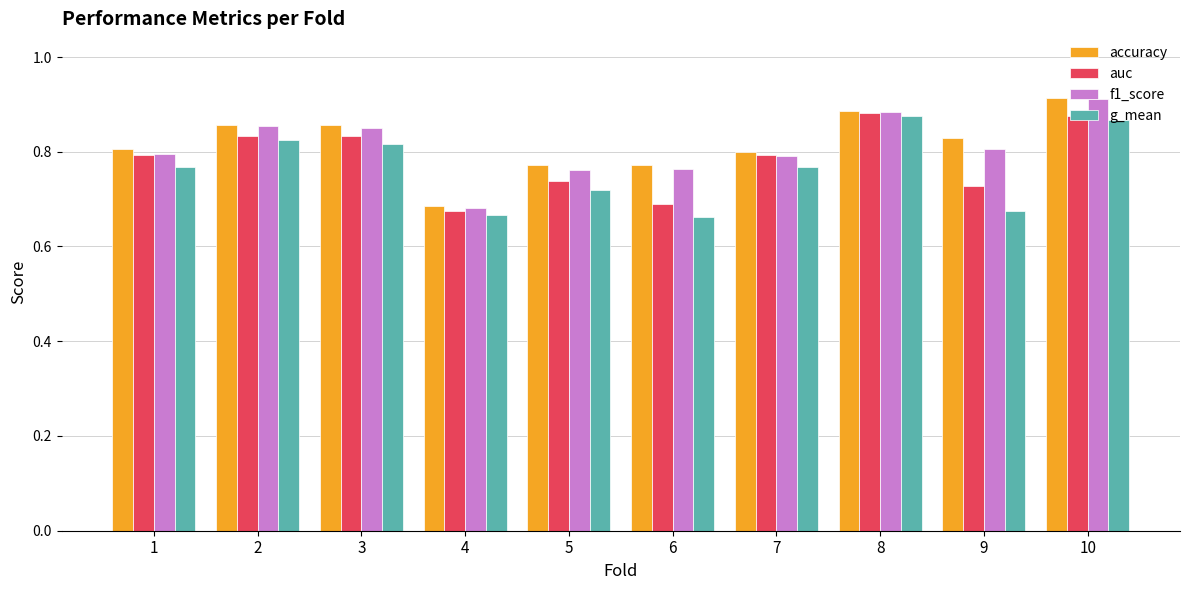

Which label corresponds to the largest value in the chart?

10